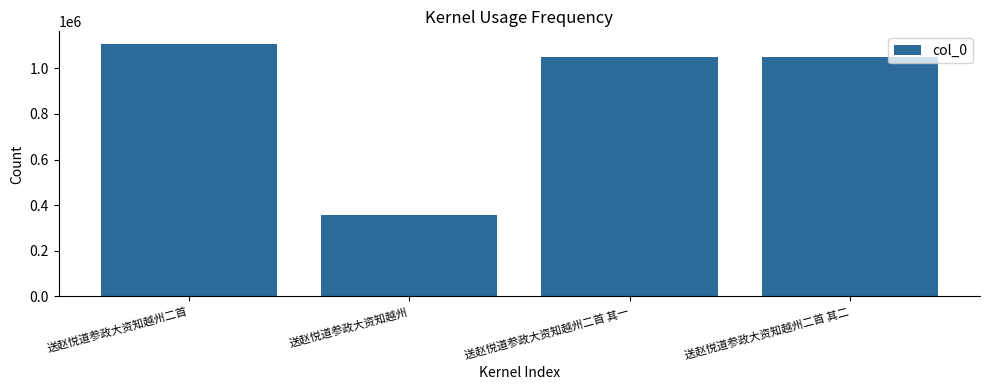

Which label corresponds to the largest value in the chart?

送赵悦道参政大资知越州二首